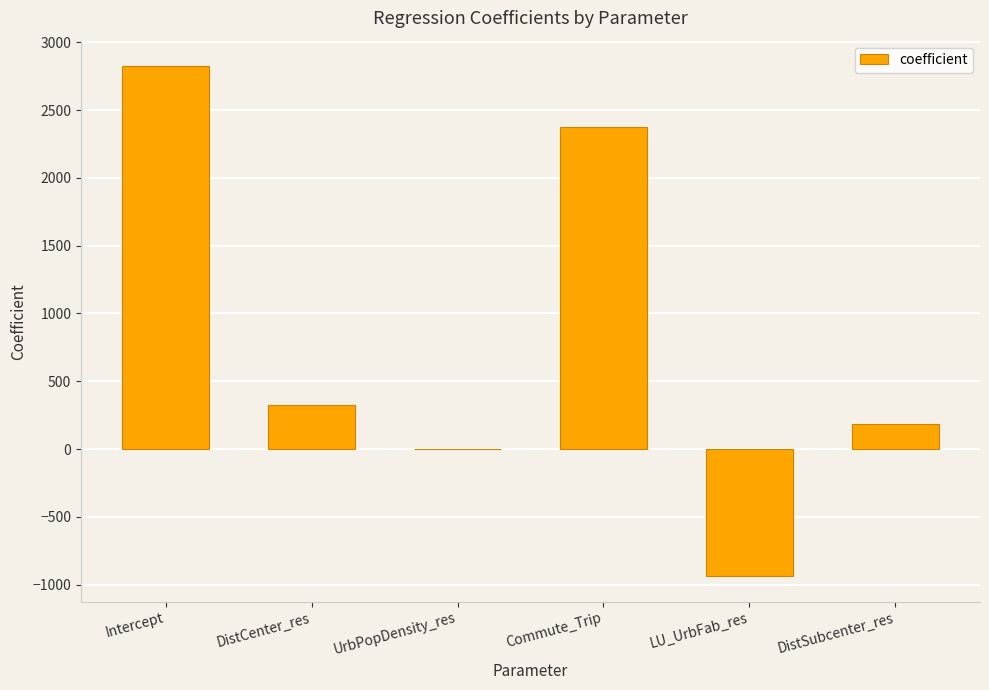

What is the maximum value shown in the chart?

2823.2